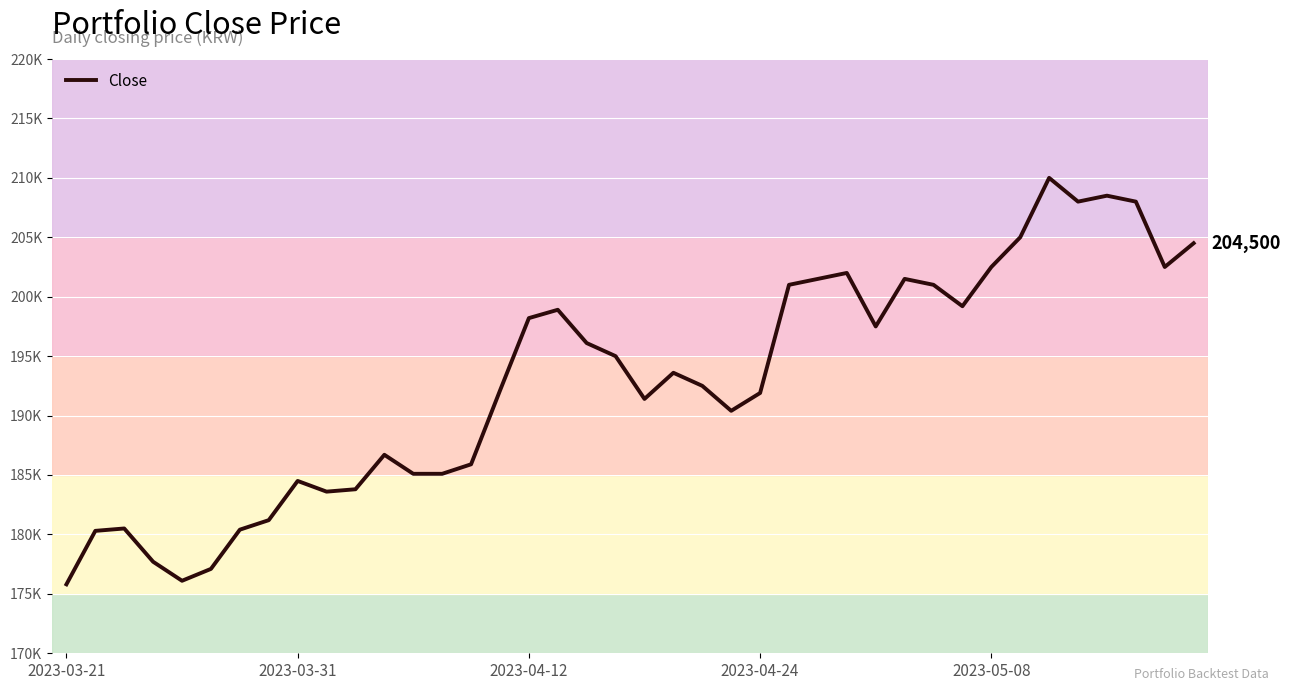

Does the chart have visible grid lines?

Yes